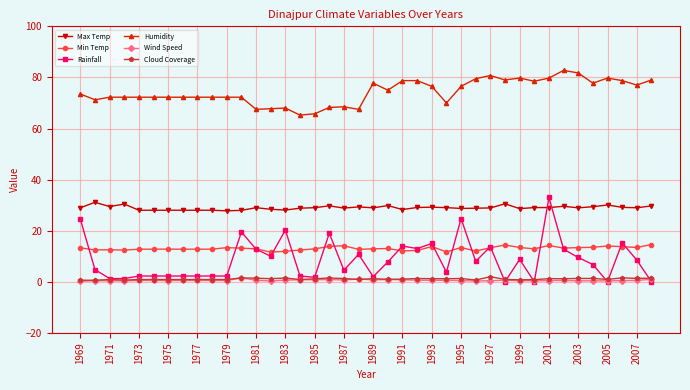

Which series has the widest spread of values?

Rainfall